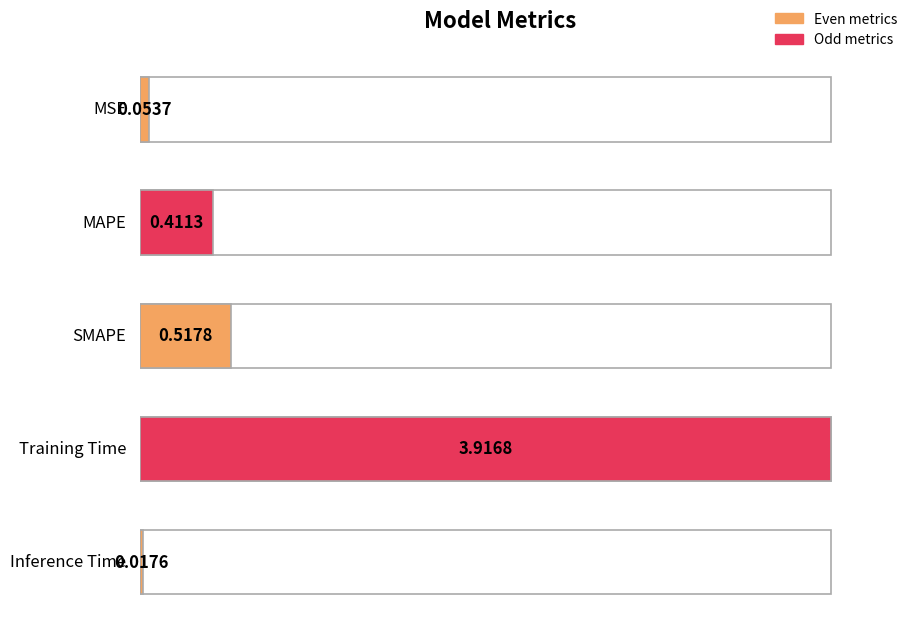

How many bars are there in total?

5